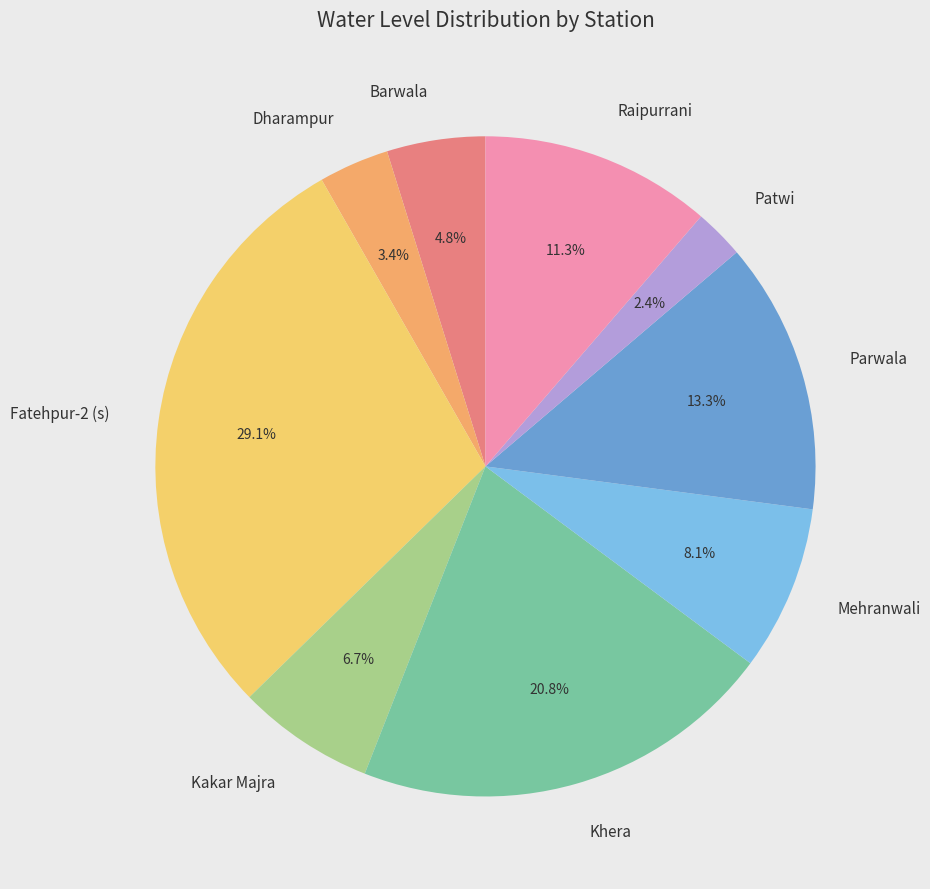

How many segments does this pie chart have?

9